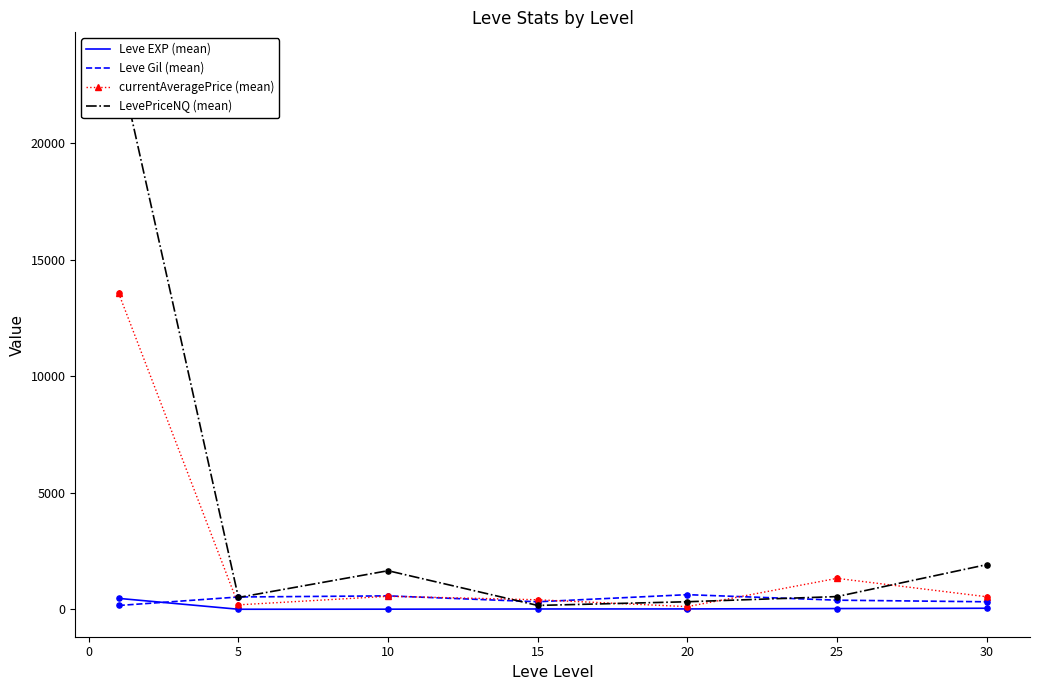

At how many categories does at least one series exceed 14970?

1